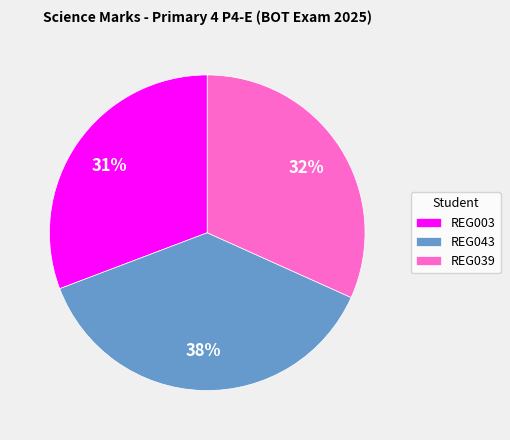

Does any single category account for the majority?

No